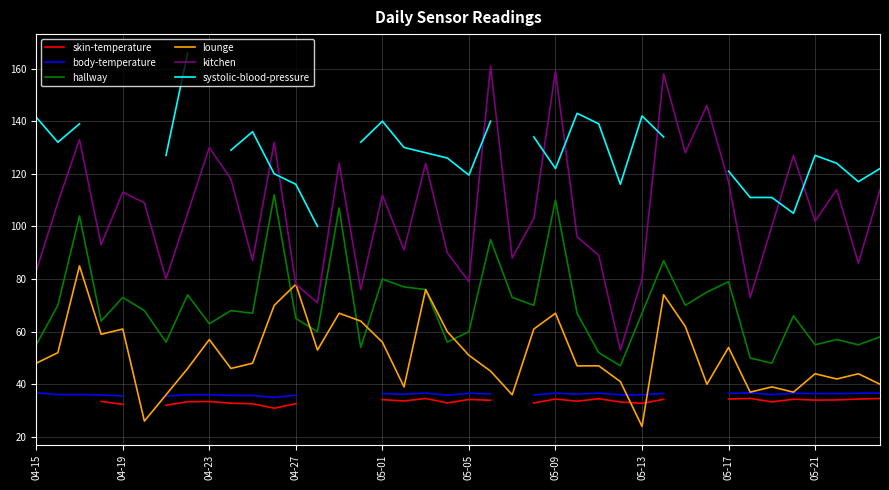

True or false: hallway and kitchen intersect in this chart.

False